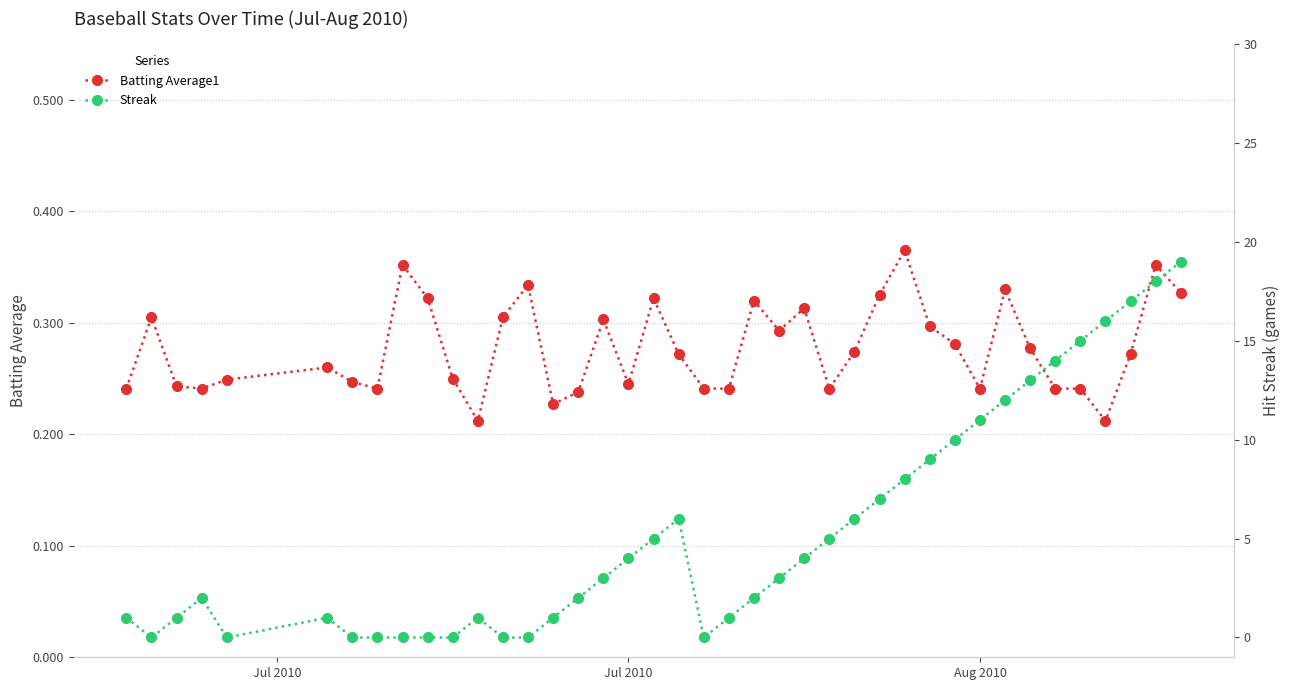

What is the difference between the second highest and minimum values in the Batting Average1 series?

0.1